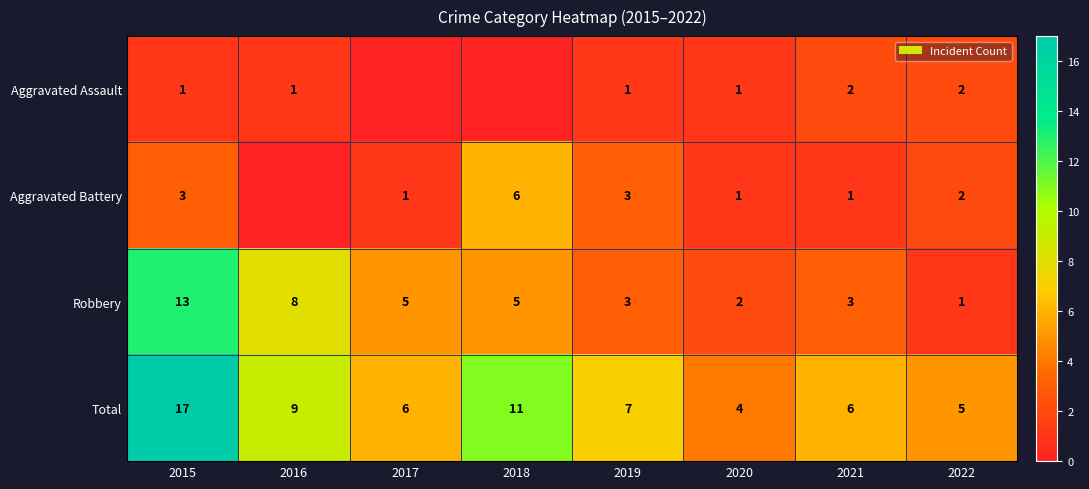

The Total series shows 7 at 2019. True or false?

True